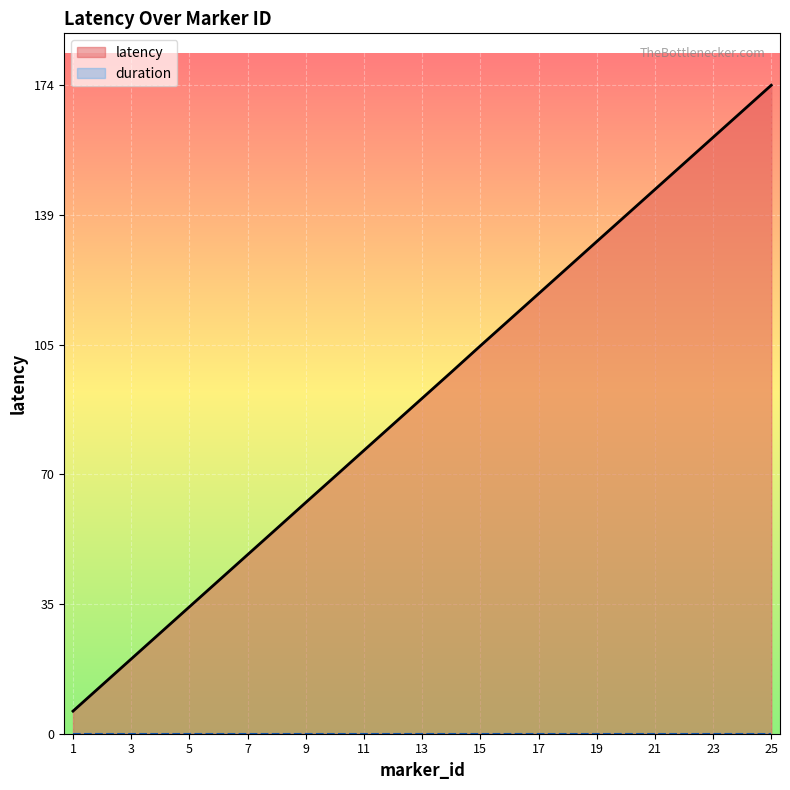

What is the maximum value for latency?

174.2